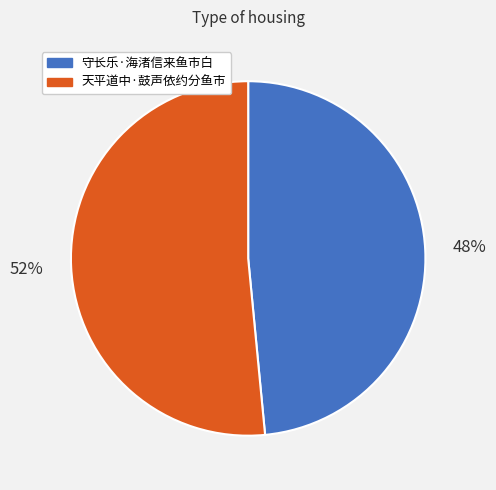

What percentage is the 天平道中·鼓声依约分鱼市 slice, to the nearest percent?

52%